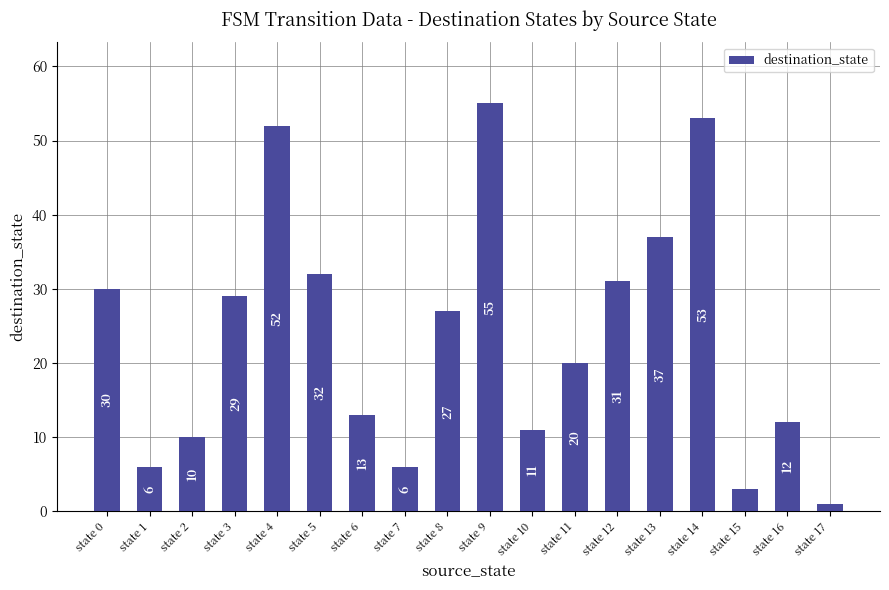

What is the approximate value at state 9, to the nearest 10?

60